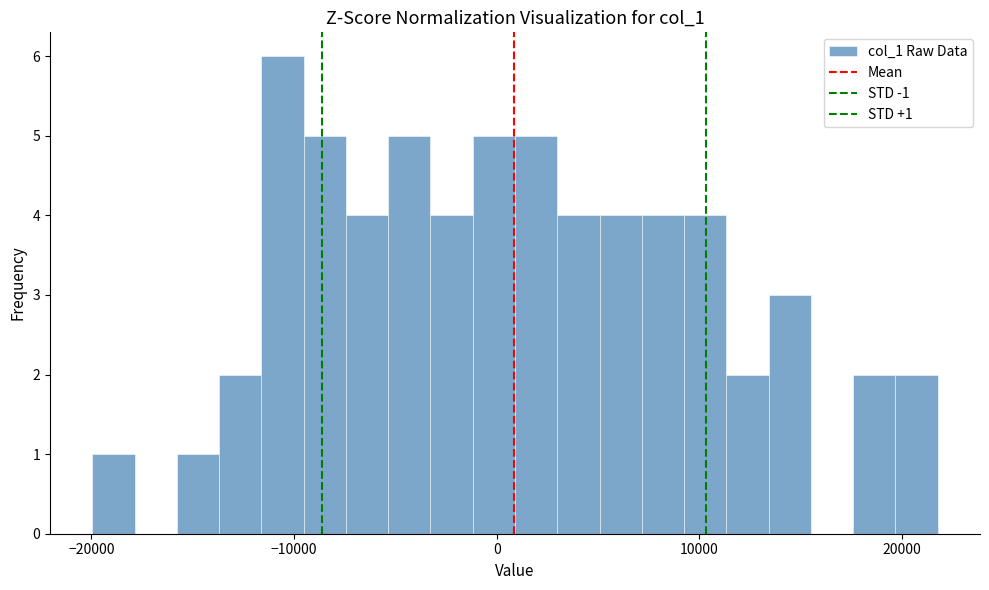

Read against the x-axis, roughly where is the centre of the tallest bar?

-11000